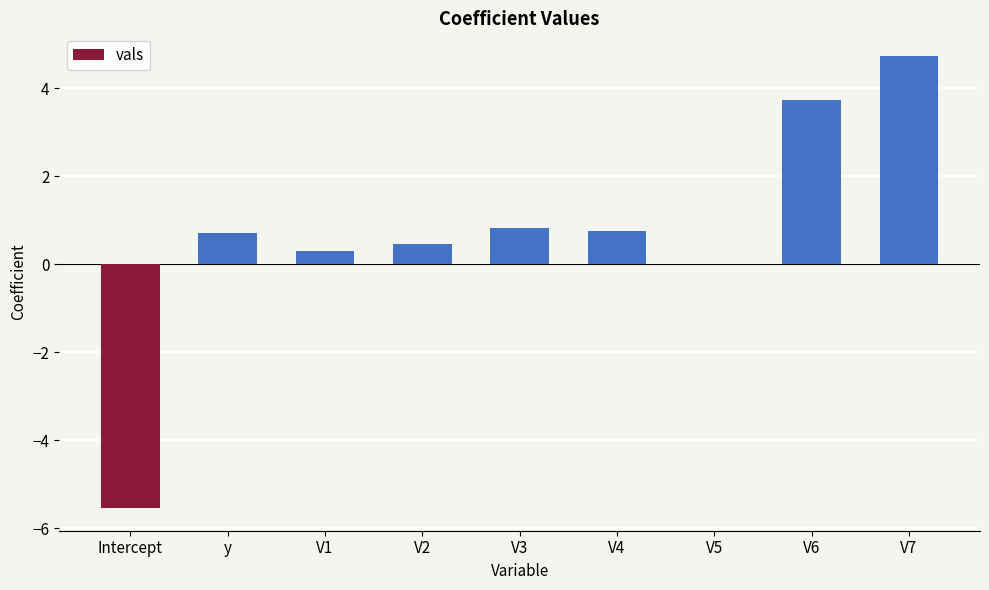

Where does the data first go above 0?

y